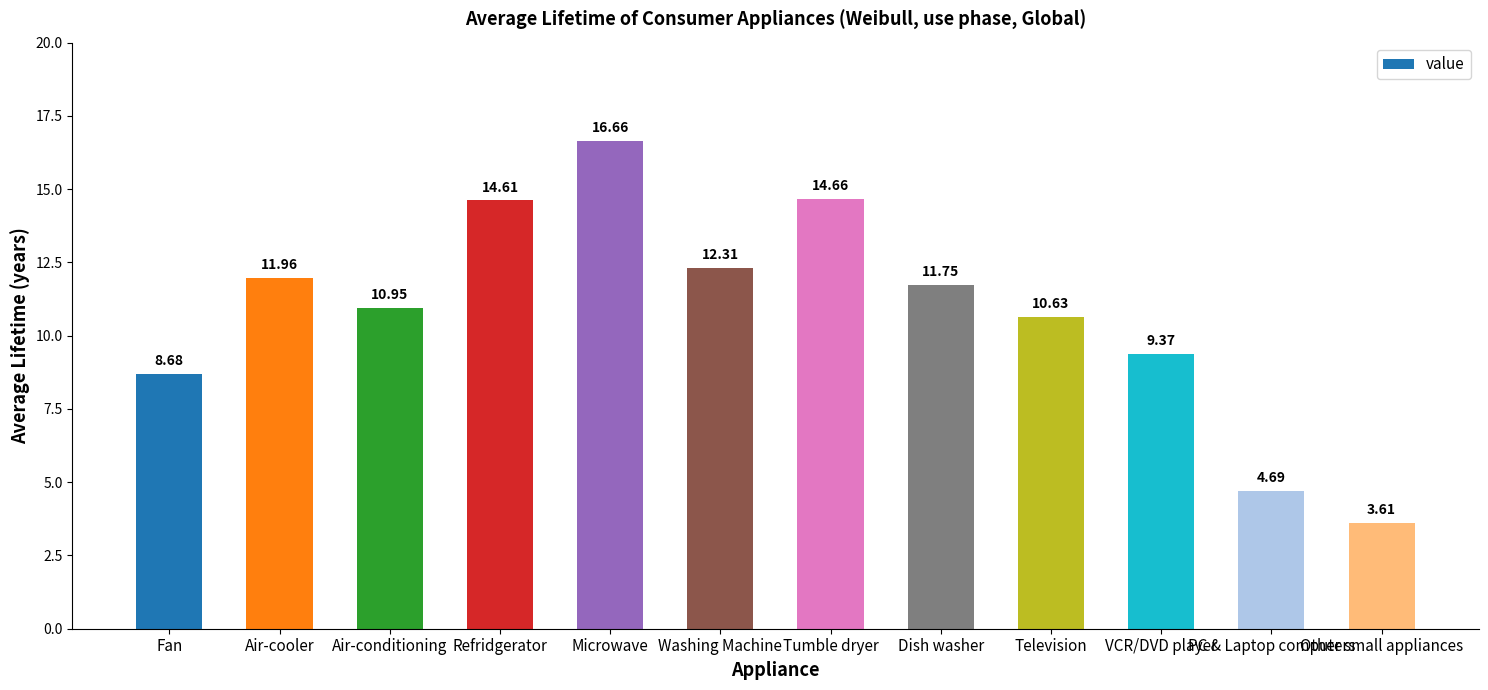

What is the sum of all values?

129.9